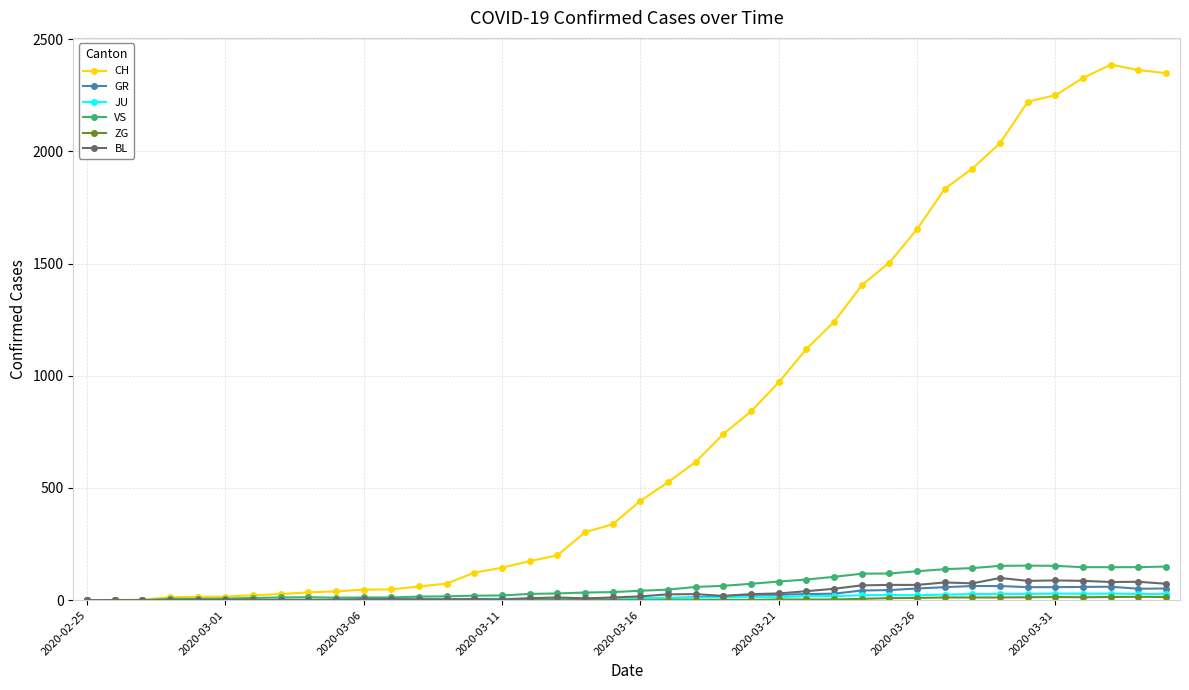

At how many categories does at least one series exceed 1741?

9